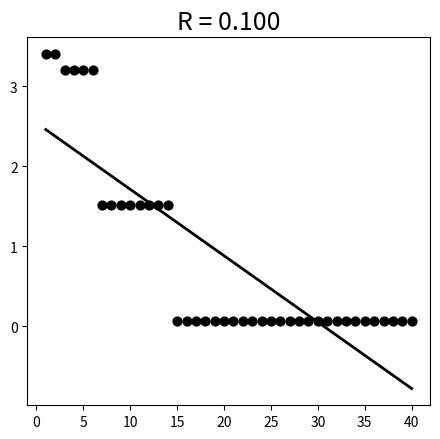

What is the range of X values (max minus min)?

39.0